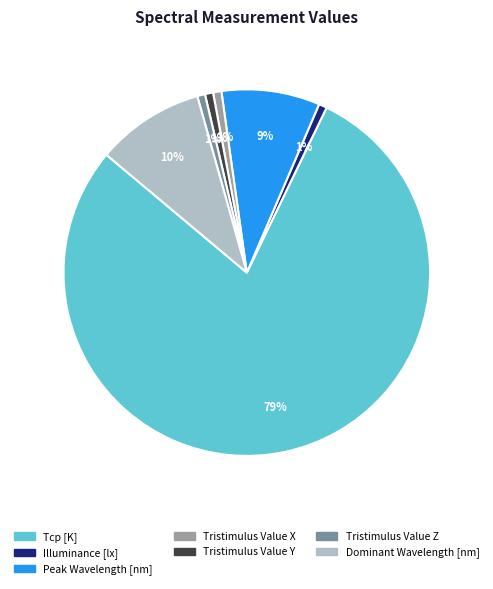

True or false: Peak Wavelength [nm] accounts for 1% of the total.

False